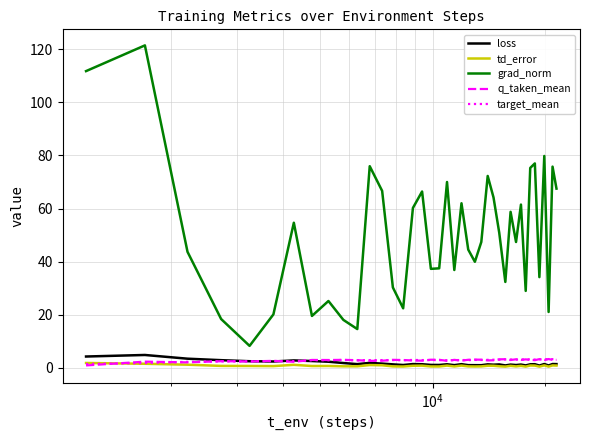

True or false: q_taken_mean and grad_norm cross at least once.

False